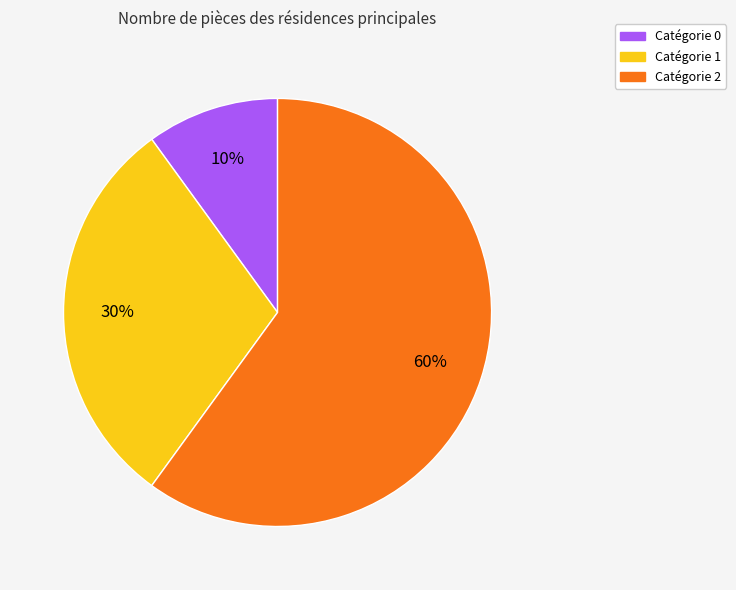

Count the number of slices in the pie.

3